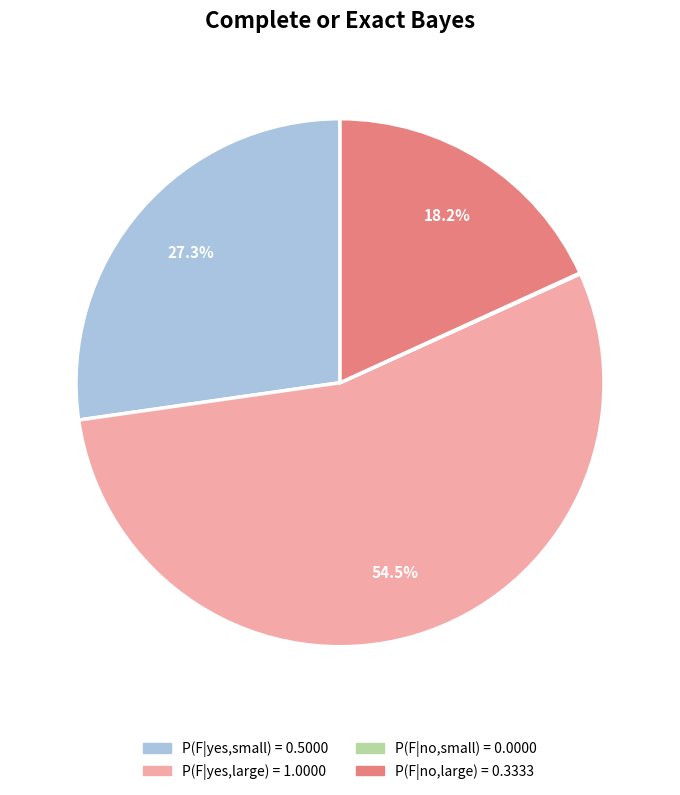

Do P(F|no,large) and P(F|yes,large) together represent more than half of the pie?

Yes